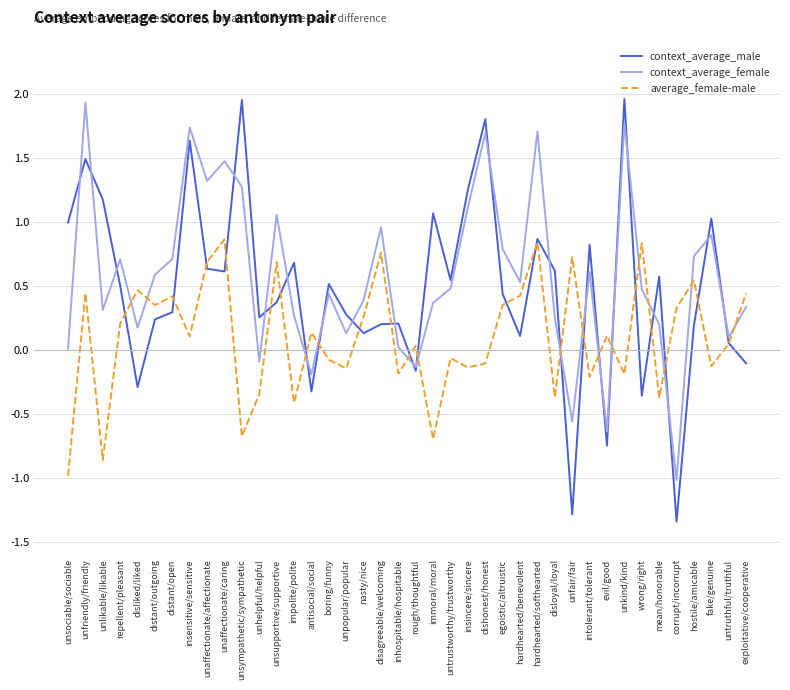

Where is the first local minimum for context_average_male?

disliked/liked